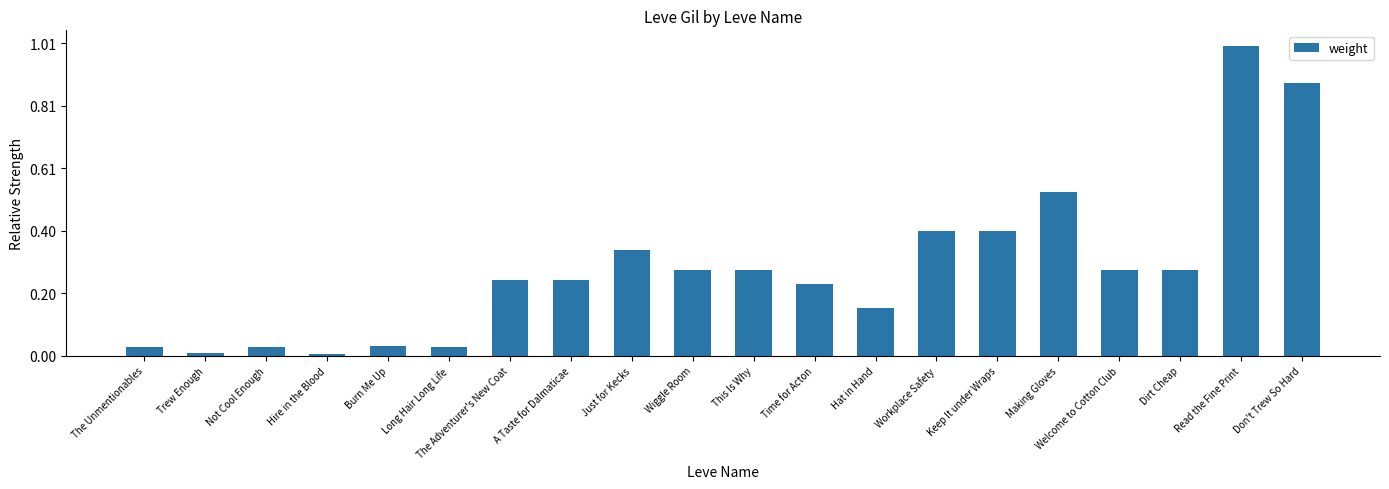

At which label is the value closest to 12475?

Making Gloves